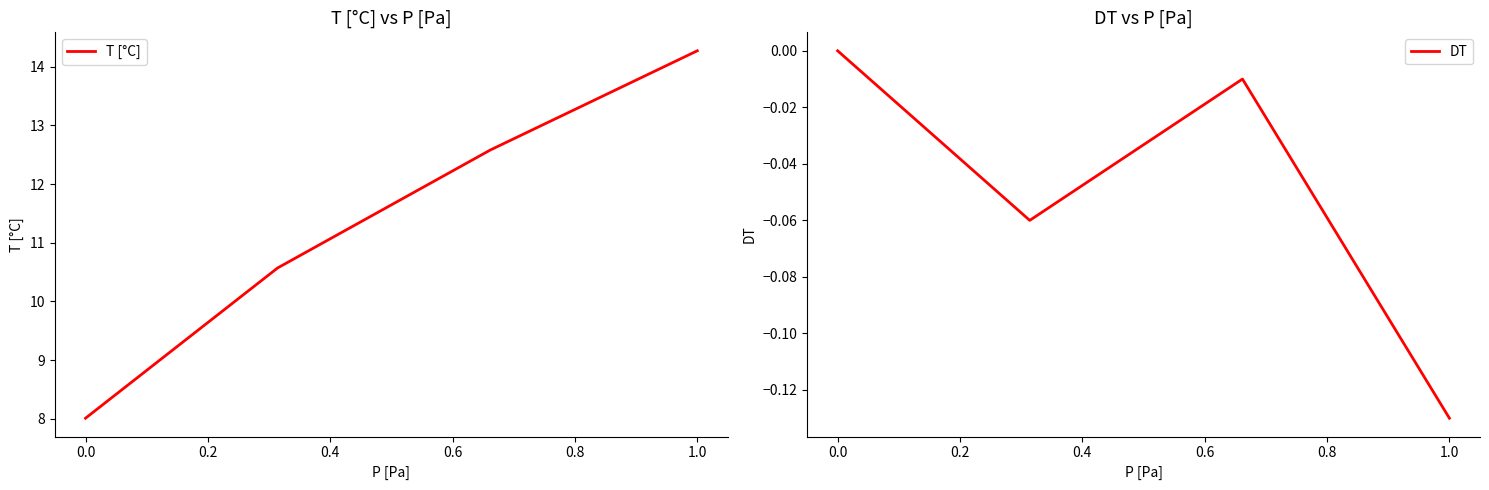

The value of T [°C] at 0.0 is 4.2. True or false?

False